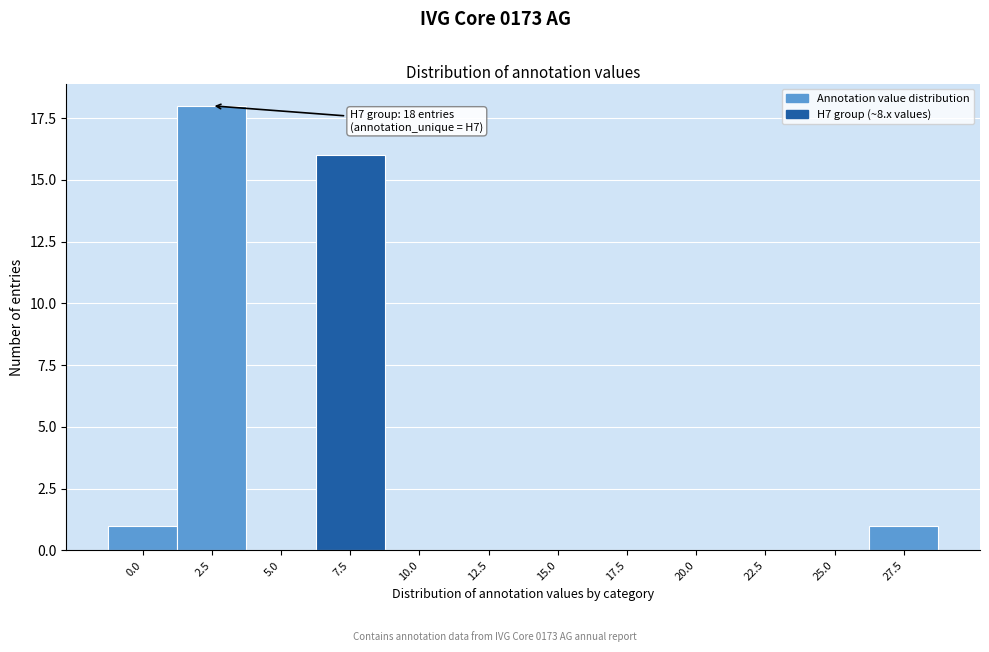

Reading left to right, what are all the values shown in this chart?

0.0=1	2.5=18	5.0=0	7.5=16	10.0=0	12.5=0	15.0=0	17.5=0	20.0=0	22.5=0	25.0=0	27.5=1